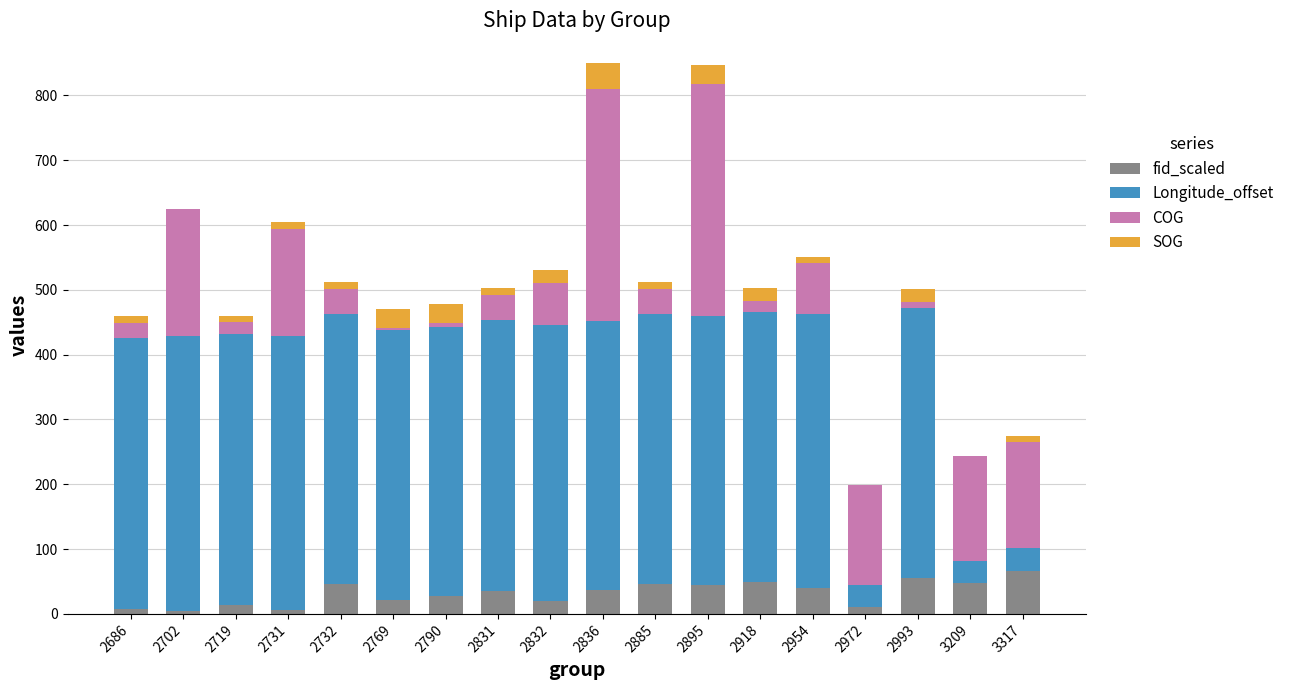

True or false: fid_scaled has a value of 65.9 at 3317.

True